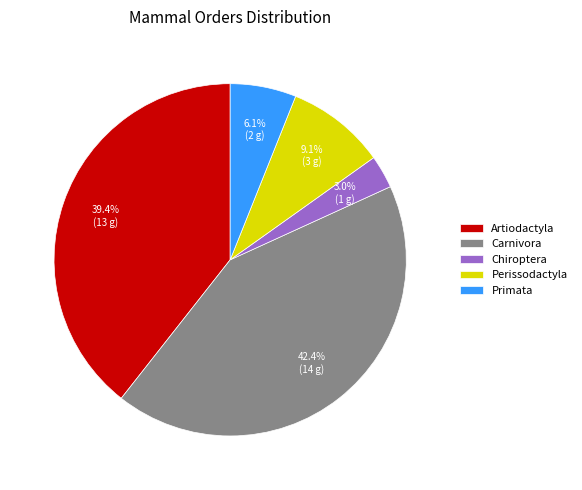

To the nearest percent, what is the difference between the Chiroptera and Artiodactyla slice percentages?

36%